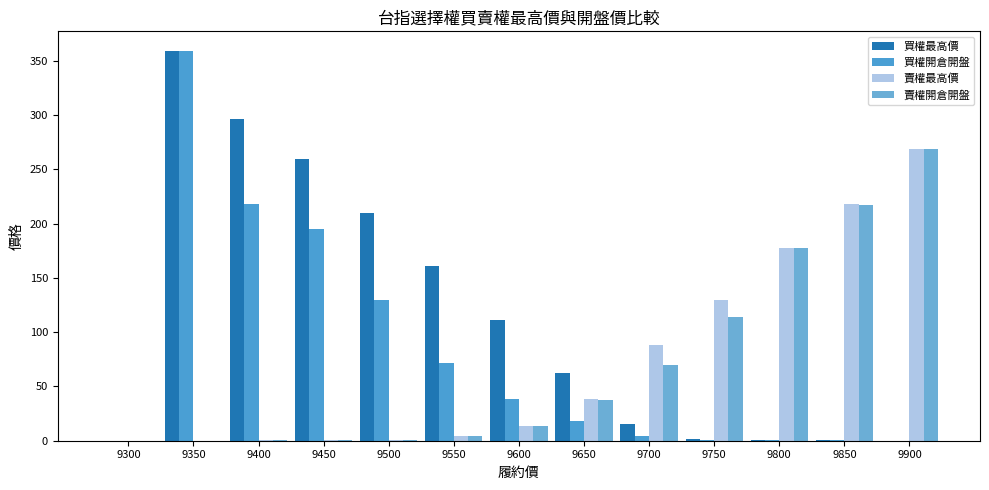

Which has a higher value, 9500 or 9600?

9500